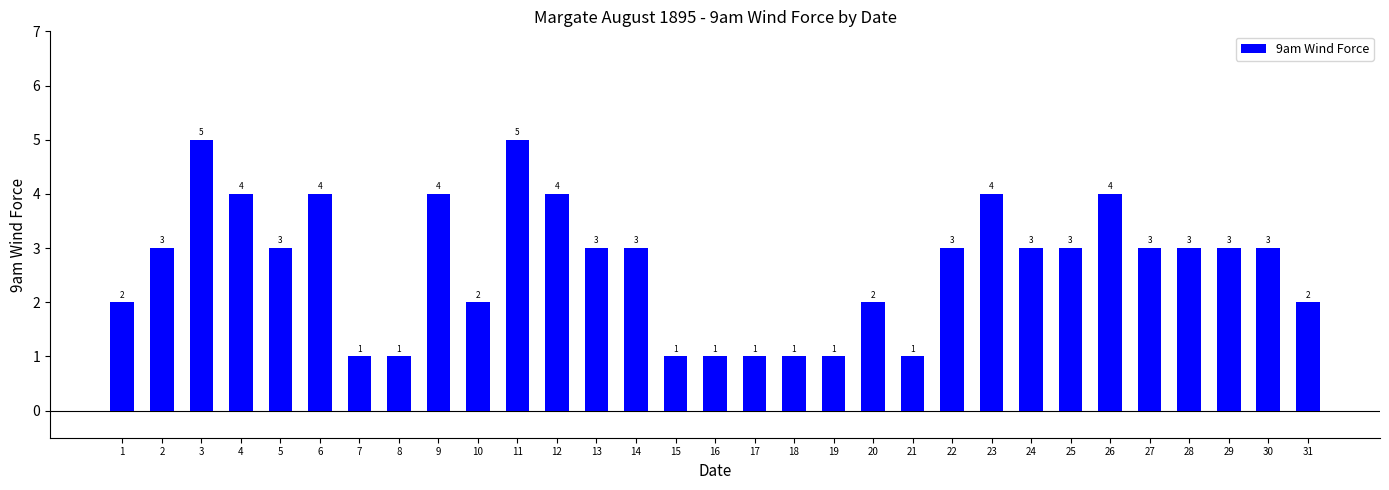

What is the value of the 16th bar from the left?

1